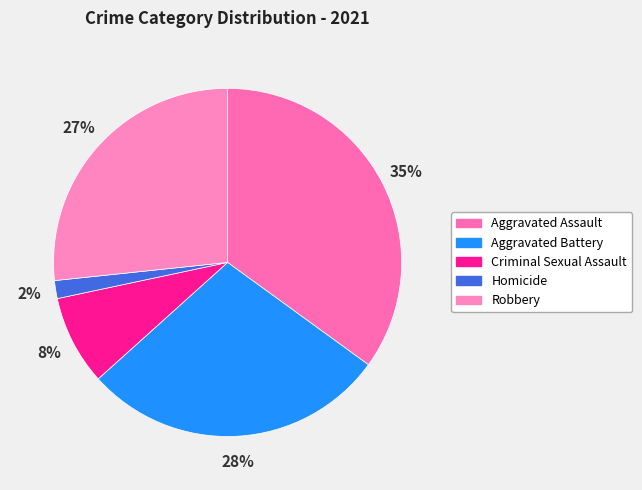

What is the change in value from Aggravated Battery to Robbery?

-1